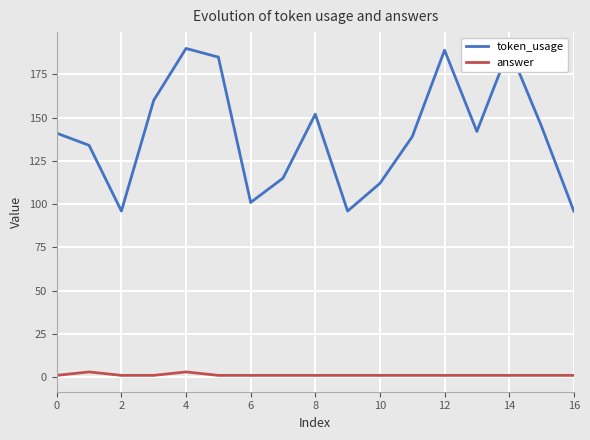

True or false: token_usage and answer cross at least once.

False